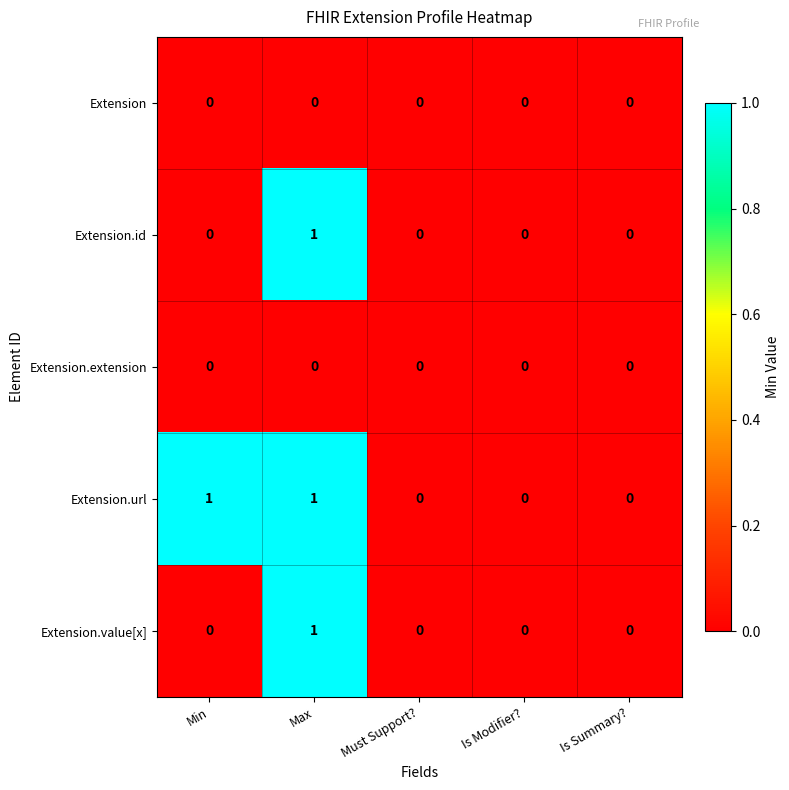

What is the maximum value shown in the chart?

1